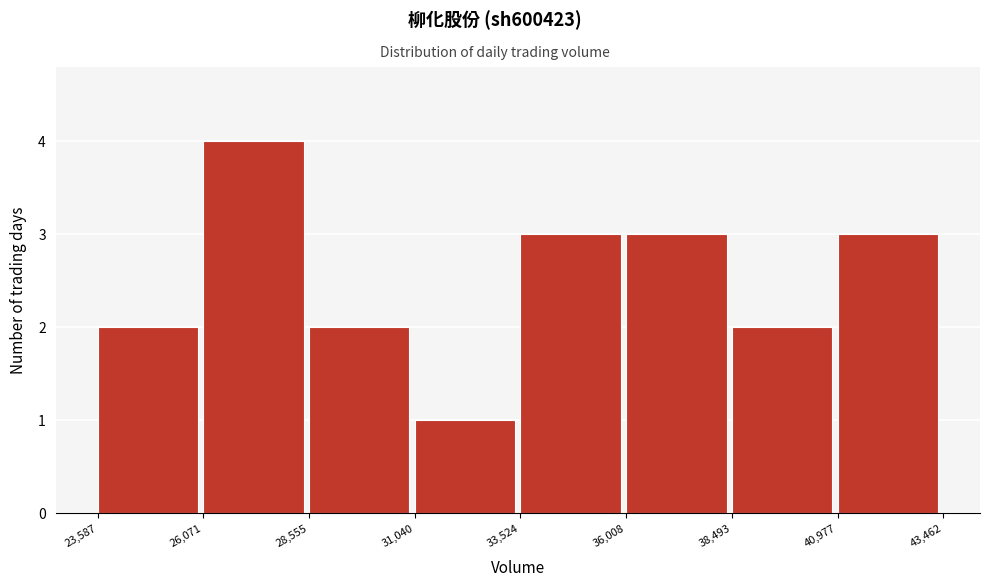

Over which range of the x-axis is the bar tallest?

26,071 to 28,555